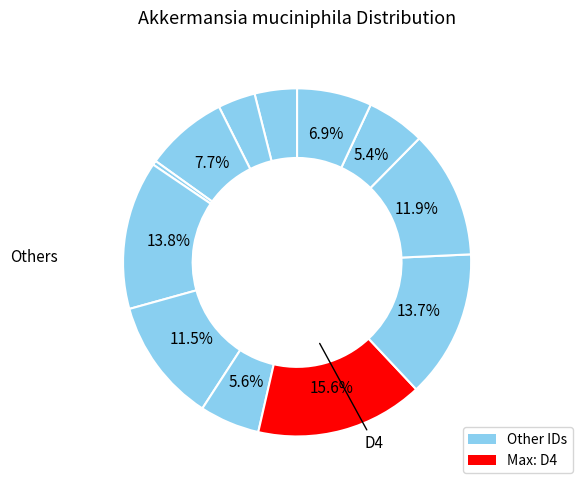

How many slices are in this pie chart?

12